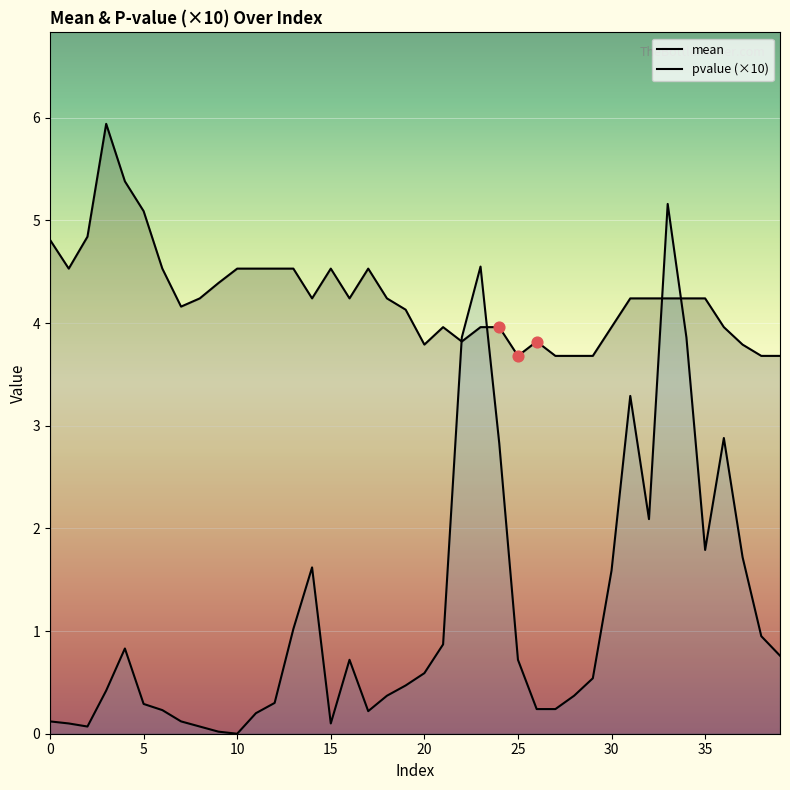

What is the total value across all series at 17?

4.8